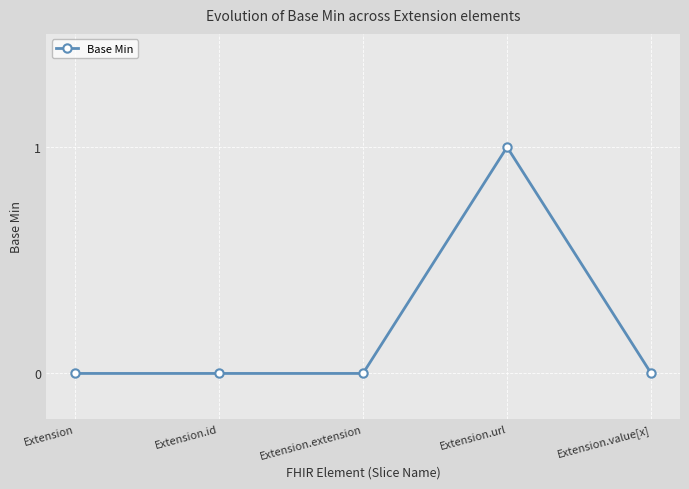

Which label corresponds to the largest value in the chart?

Extension.url